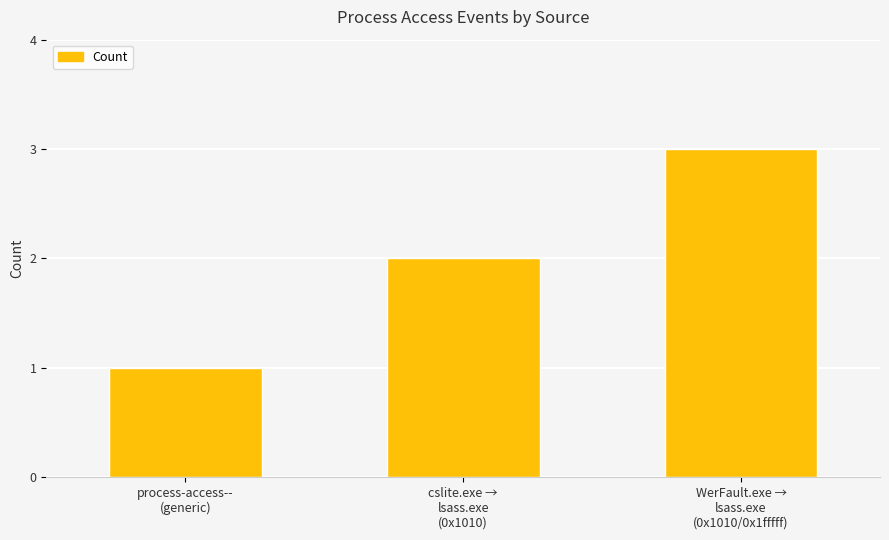

Reading right to left, extract all data points from this chart.

WerFault.exe →
lsass.exe
(0x1010/0x1fffff)=3	cslite.exe →
lsass.exe
(0x1010)=2	process-access--
(generic)=1